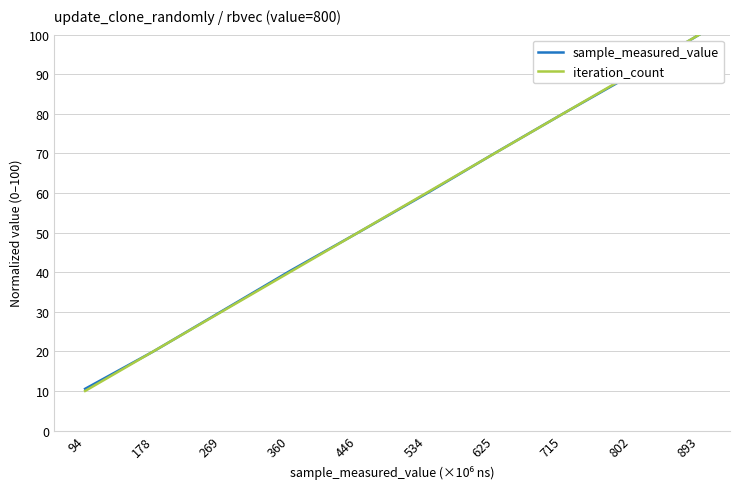

Count the number of categories in the chart.

10